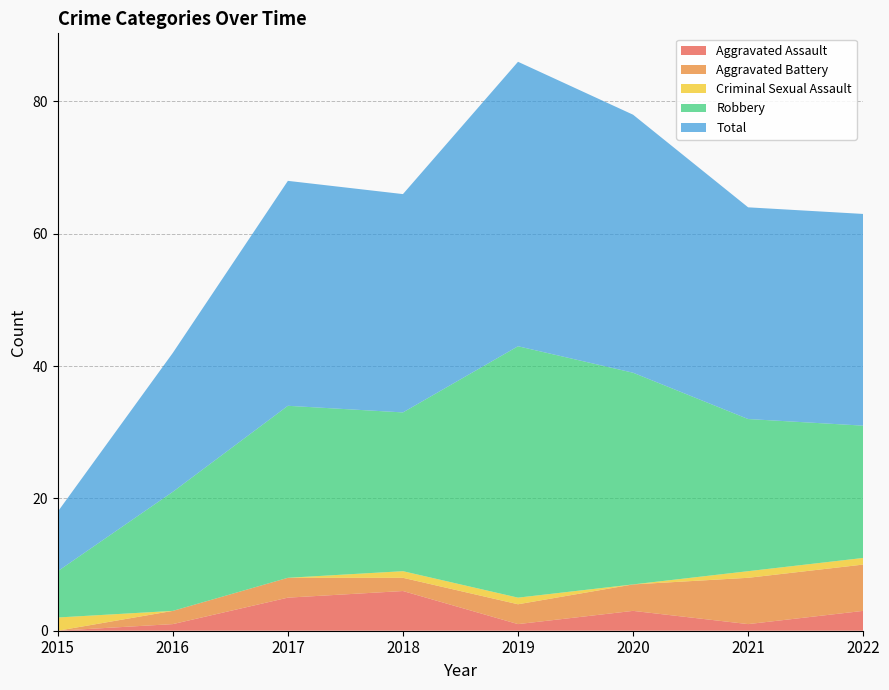

Reading left to right, extract all data points from this chart.

Aggravated Assault: 2015=0	2016=1	2017=5	2018=6	2019=1	2020=3	2021=1	2022=3
Aggravated Battery: 2015=0	2016=2	2017=3	2018=2	2019=3	2020=4	2021=7	2022=7
Criminal Sexual Assault: 2015=2	2016=0	2017=0	2018=1	2019=1	2020=0	2021=1	2022=1
Robbery: 2015=7	2016=18	2017=26	2018=24	2019=38	2020=32	2021=23	2022=20
Total: 2015=9	2016=21	2017=34	2018=33	2019=43	2020=39	2021=32	2022=32